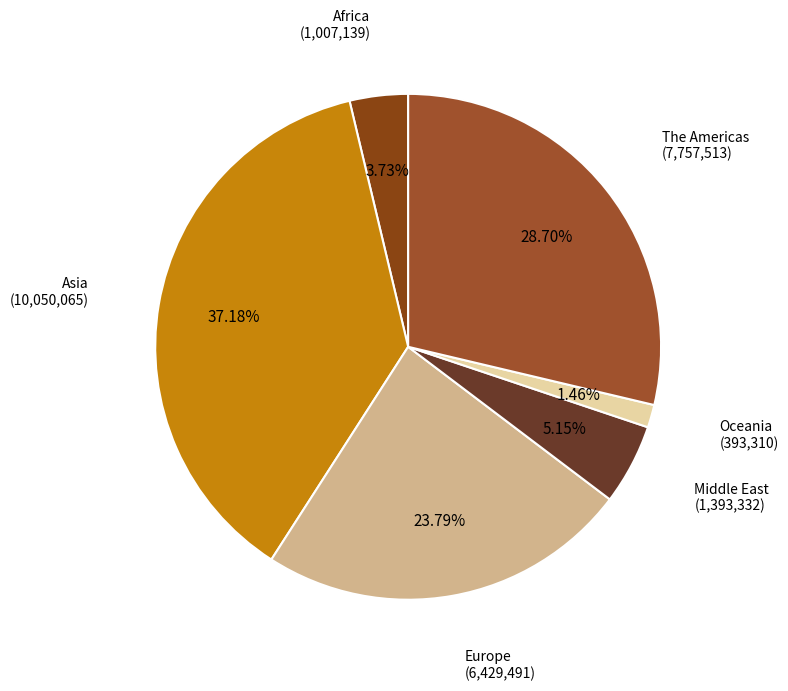

How many slices are in this pie chart?

6